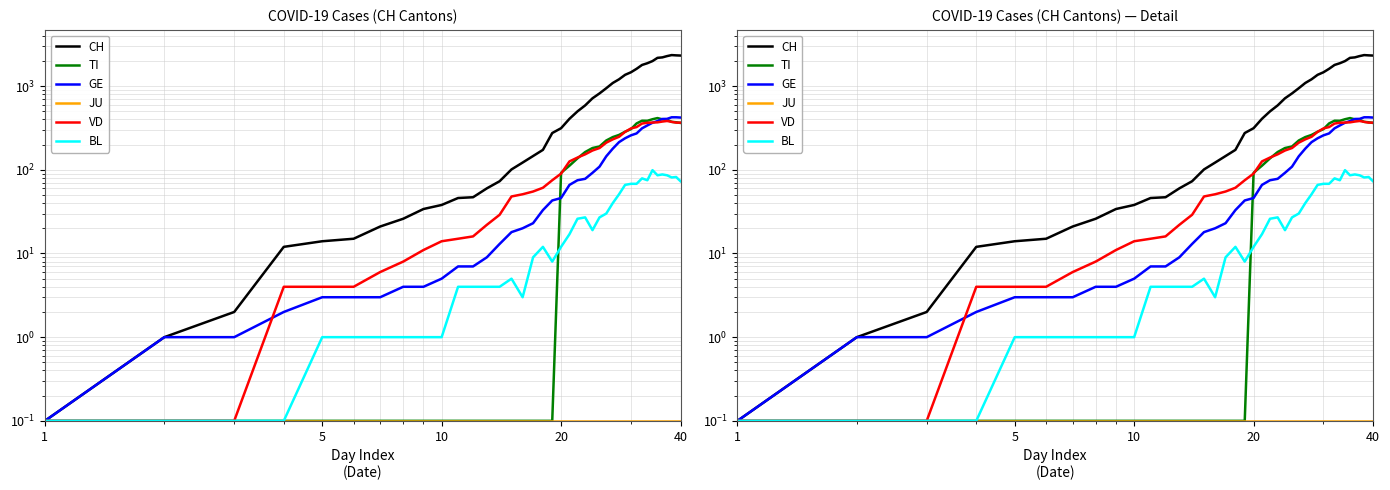

Reading left to right, what are all the values shown in this chart?

CH: 0.1	1.0	2.0	12.0	14.0	15.0	21.0	26.0	34.0	38.0	46.0	47.0	60.0	73.0	101.0	122.0	146.0	173.0	275.0	314.0	407.0	499.0	588.0	715.0	818.0	944.0	1090.0	1206.0	1364.0	1463.0	1610.0	1790.0	1877.0	1991.0	2176.0	2204.0	2284.0	2348.0	2330.0	2318.0
TI: 0.1	0.1	0.1	0.1	0.1	0.1	0.1	0.1	0.1	0.1	0.1	0.1	0.1	0.1	0.1	0.1	0.1	0.1	0.1	92.0	112.0	137.0	163.0	182.0	190.0	224.0	246.0	261.0	285.0	306.0	358.0	386.0	385.0	402.0	415.0	401.0	396.0	374.0	370.0	363.0
GE: 0.1	1.0	1.0	2.0	3.0	3.0	3.0	4.0	4.0	5.0	7.0	7.0	9.0	13.0	18.0	20.0	23.0	33.0	43.0	46.0	66.0	75.0	78.0	92.0	109.0	145.0	179.0	214.0	238.0	258.0	272.0	313.0	339.0	365.0	382.0	405.0	406.0	424.0	424.0	421.0
JU: 0.1	0.1	0.1	0.1	0.1	0.1	0.1	0.1	0.1	0.1	0.1	0.1	0.1	0.1	0.1	0.1	0.1	0.1	0.1	0.1	0.1	0.1	0.1	0.1	0.1	0.1	0.1	0.1	0.1	0.1	0.1	0.1	0.1	0.1	0.1	0.1	0.1	0.1	0.1	0.1
VD: 0.1	0.1	0.1	4.0	4.0	4.0	6.0	8.0	11.0	14.0	15.0	16.0	22.0	29.0	48.0	51.0	55.0	61.0	75.0	90.0	126.0	140.0	153.0	170.0	182.0	211.0	231.0	248.0	284.0	312.0	324.0	357.0	365.0	367.0	369.0	377.0	383.0	374.0	366.0	366.0
BL: 0.1	0.1	0.1	0.1	1.0	1.0	1.0	1.0	1.0	1.0	4.0	4.0	4.0	4.0	5.0	3.0	9.0	12.0	8.0	12.0	17.0	26.0	27.0	19.0	27.0	30.0	40.0	51.0	66.0	68.0	68.0	79.0	75.0	99.0	86.0	88.0	86.0	81.0	82.0	73.0